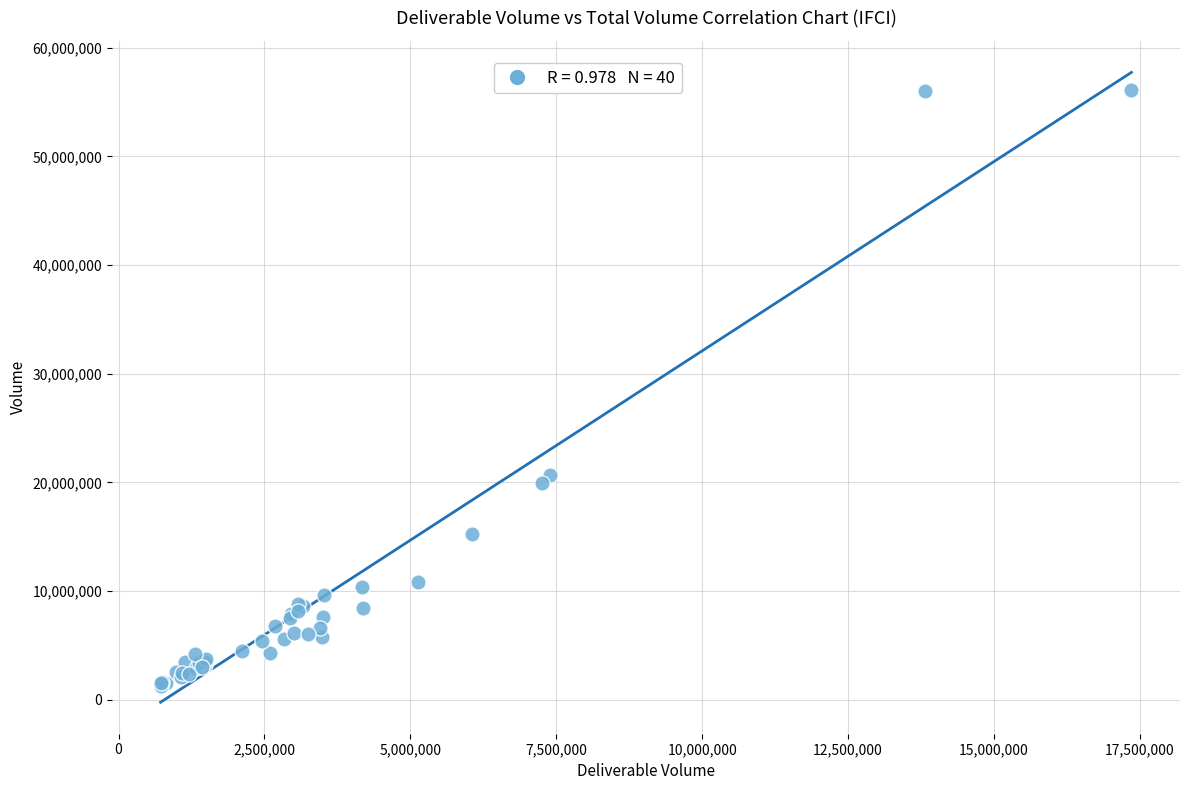

What Y value in the scatter plot is closest to 28720010?

20681953